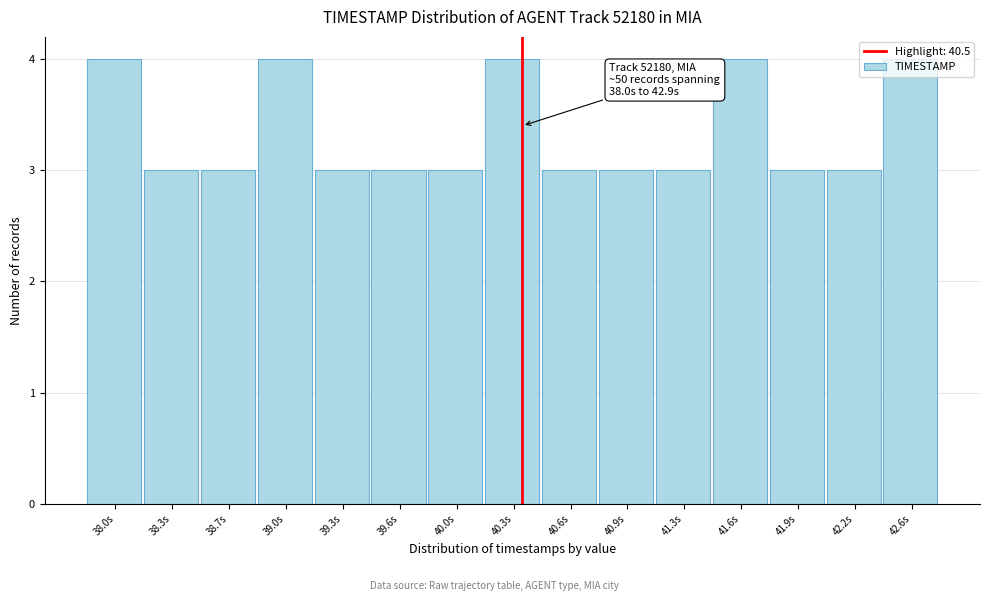

What is the ratio of the value at 41.9s to the value at 40.9s?

1.0